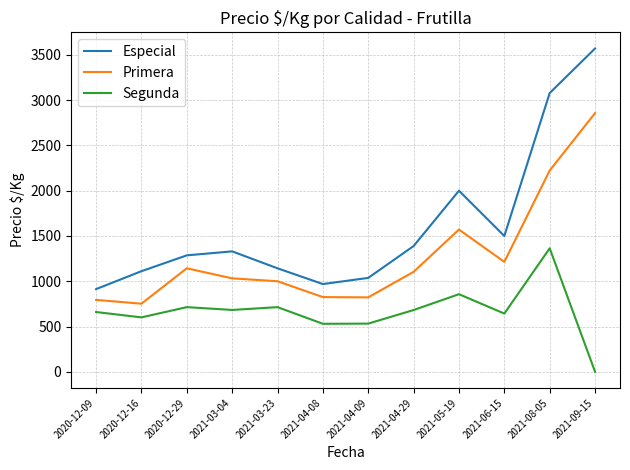

True or false: Segunda and Primera cross at least once.

False